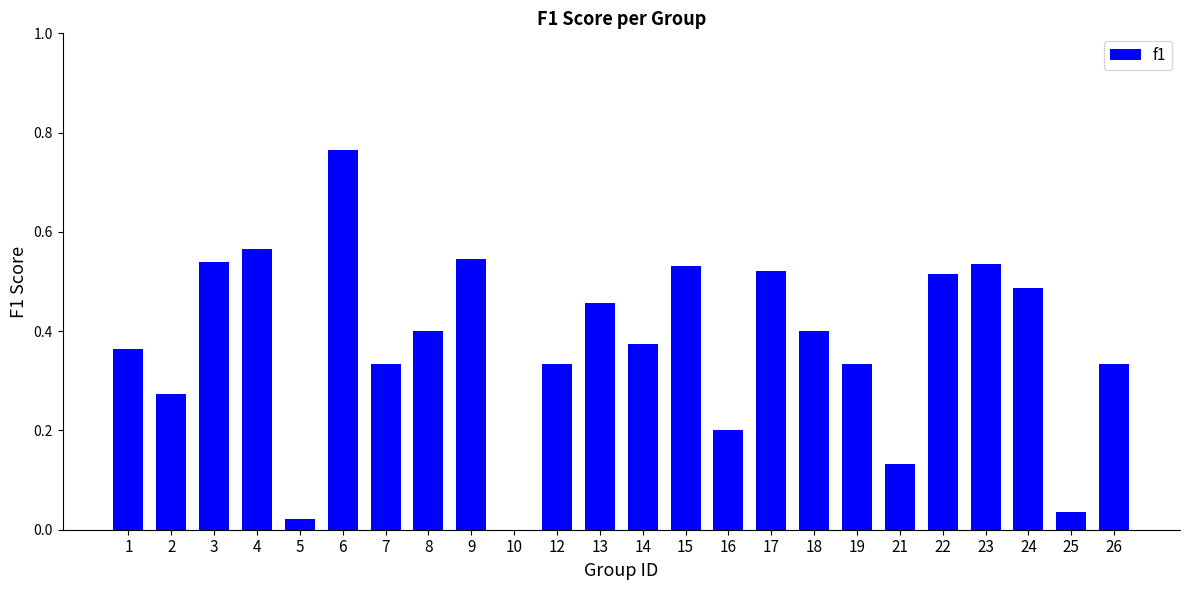

Between 9 and 25, which is larger?

9